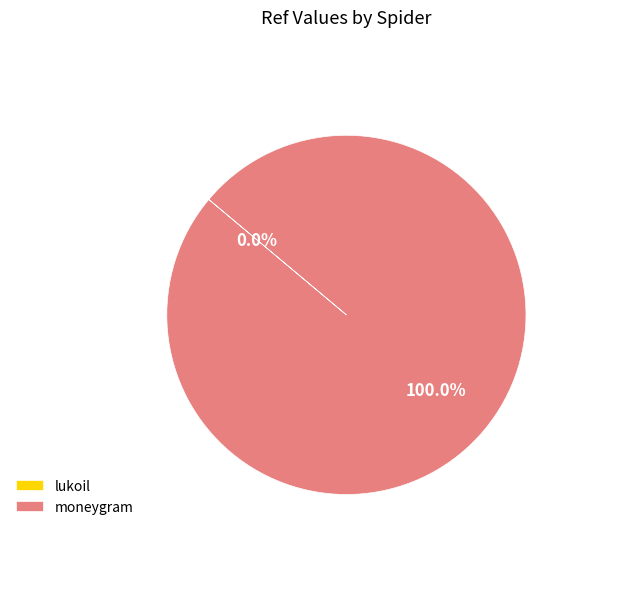

What is the largest slice in the pie chart?

moneygram